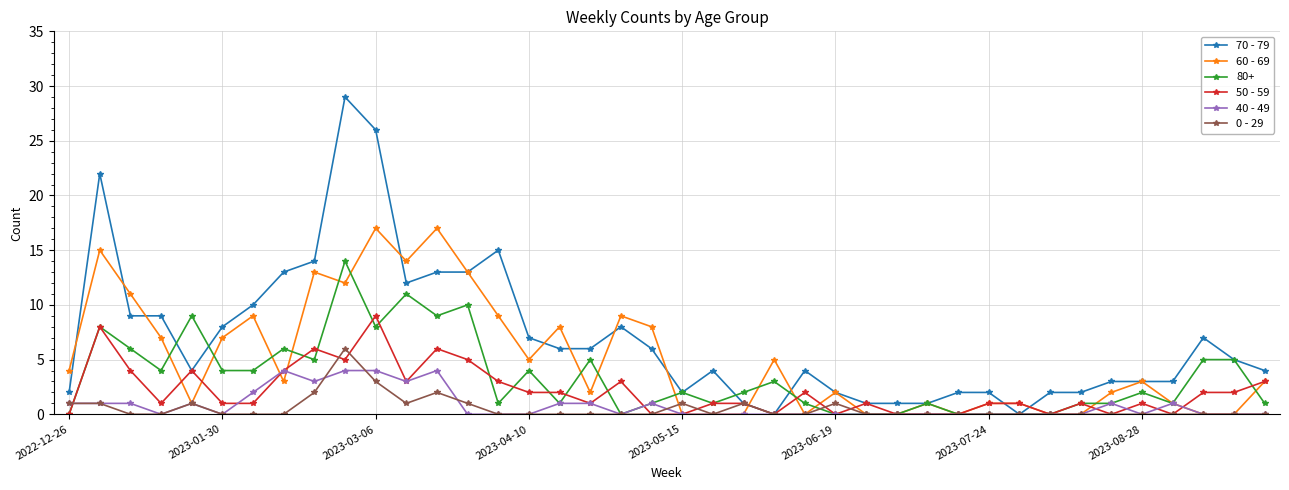

Rank the series by their maximum value, from lowest to highest.

40 - 49, 0 - 29, 50 - 59, 80+, 60 - 69, 70 - 79